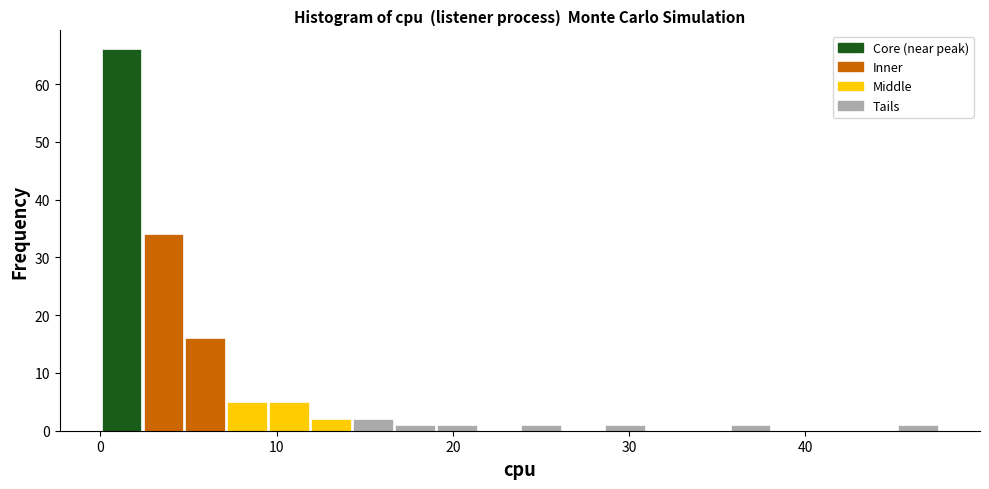

Around what value on the x-axis is the tallest bar? Give the approximate position of its centre, as read against the axis.

1